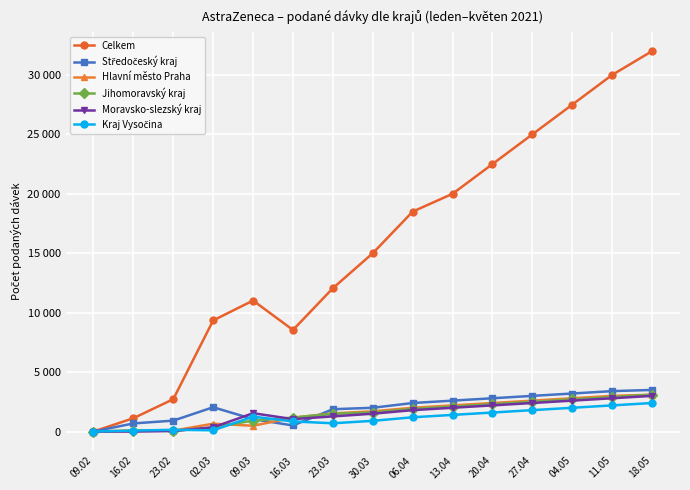

Does the chart have visible grid lines?

Yes